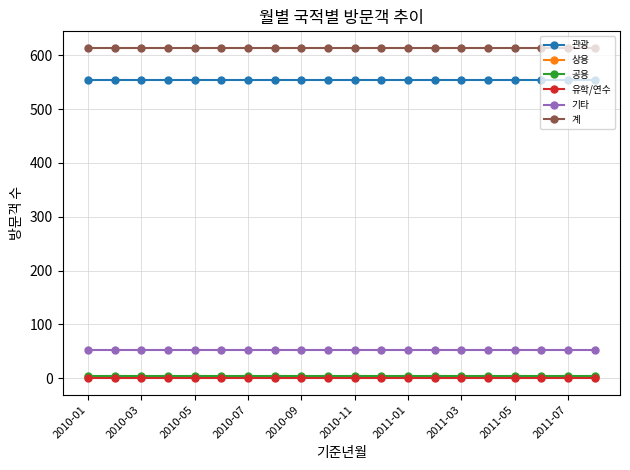

At how many categories does at least one series exceed 162?

20